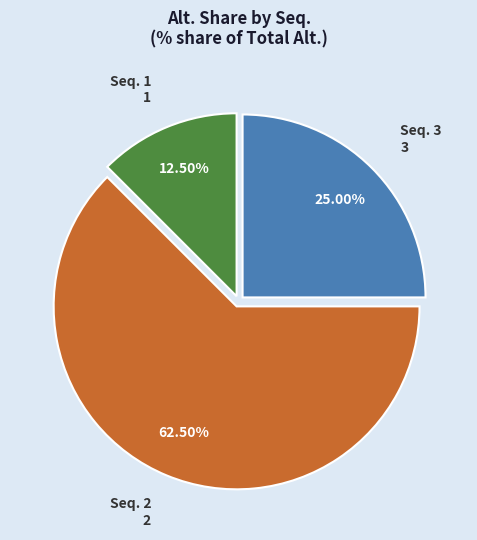

To the nearest percent, what is the average slice percentage?

33%